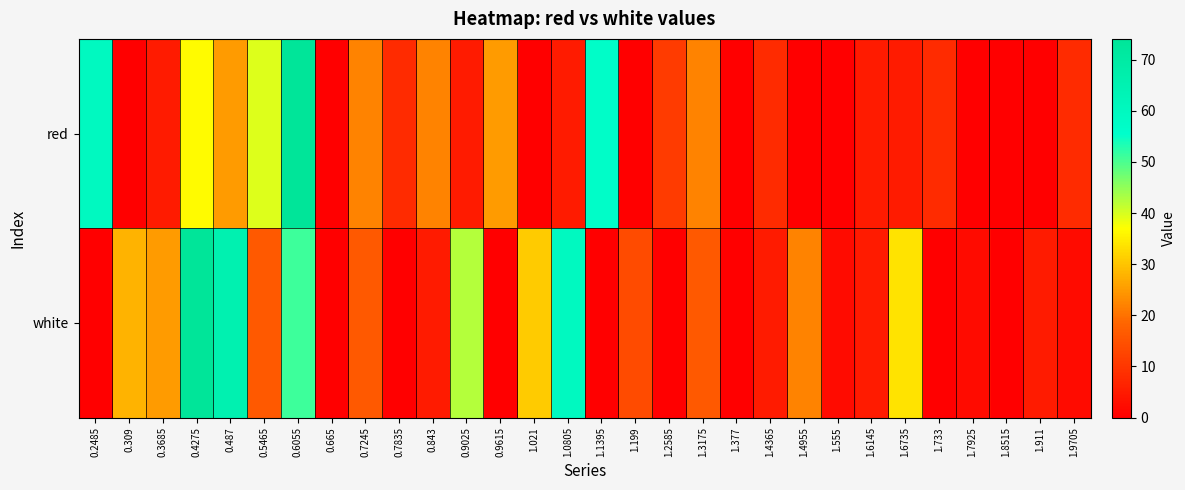

List the series in order of their overall mean, highest first.

white, red